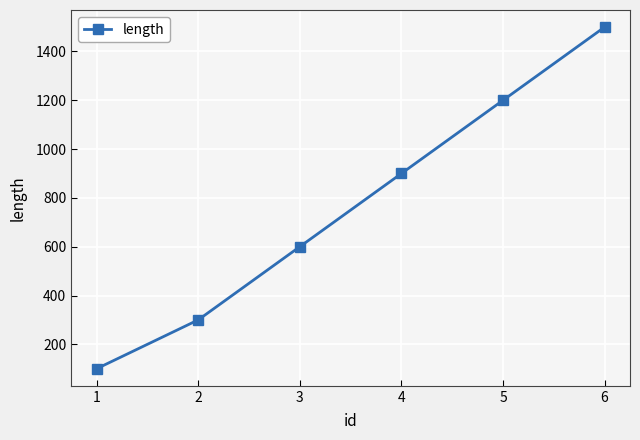

List the labels in order of value, largest first.

6, 5, 4, 3, 2, 1